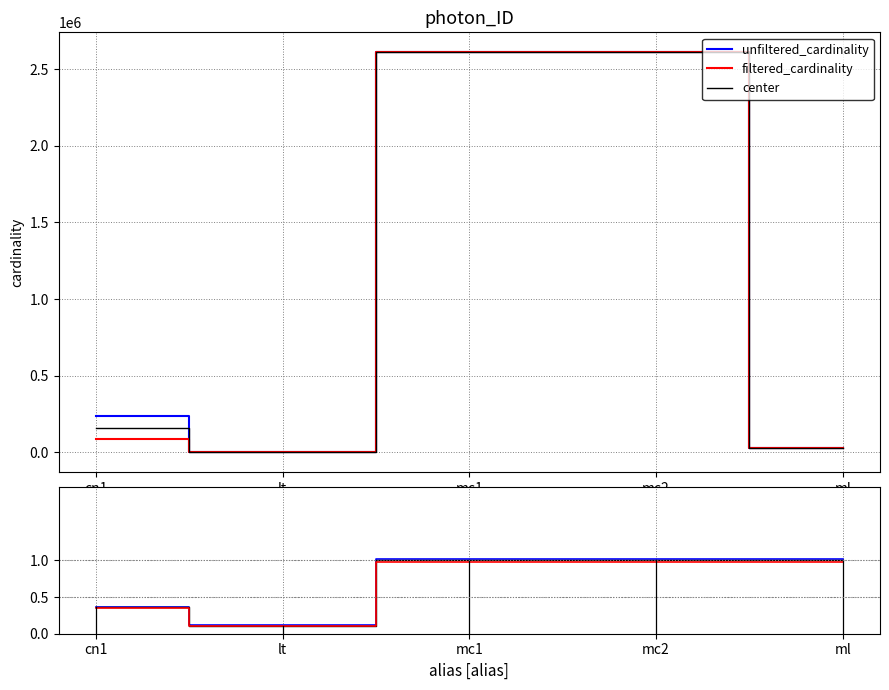

How many distinct data groups are displayed?

5